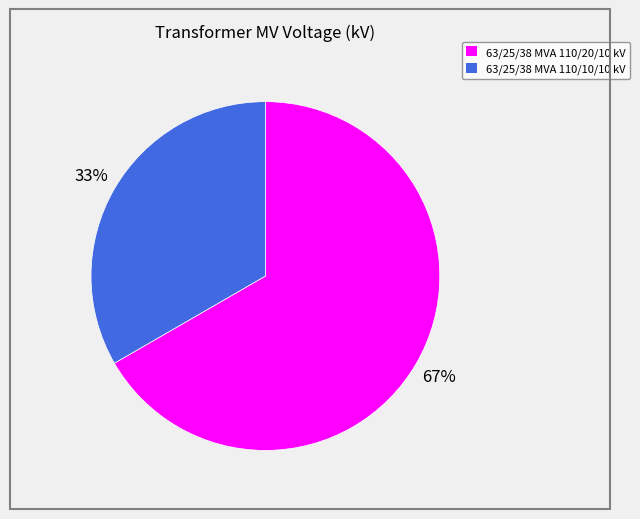

Count the number of slices in the pie.

2